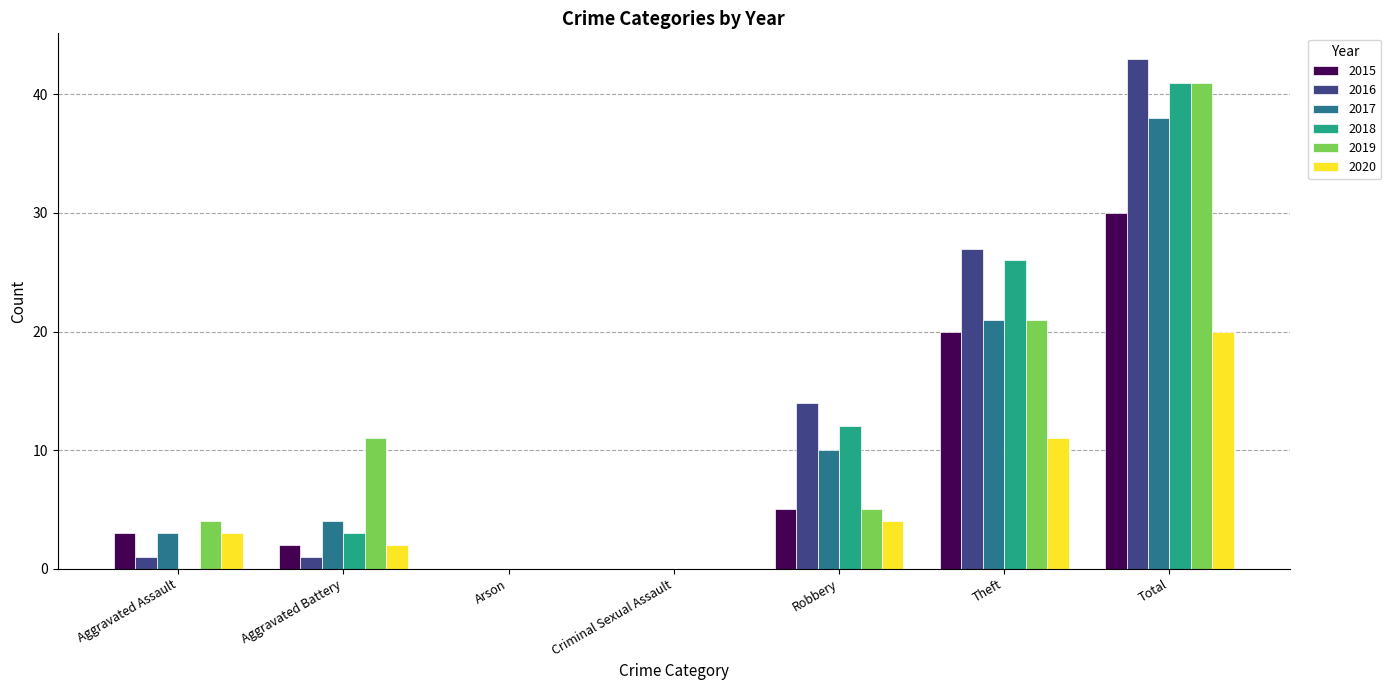

True or false: 2016 has a value of 0 at Arson.

True